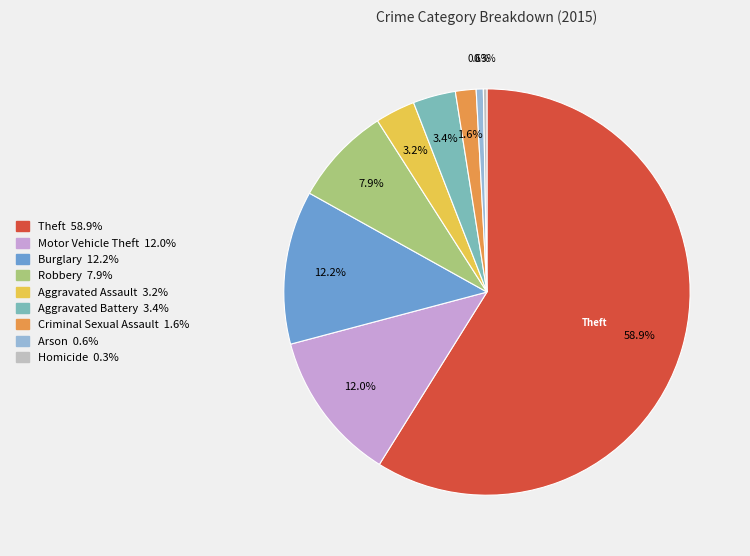

How many segments does this pie chart have?

9